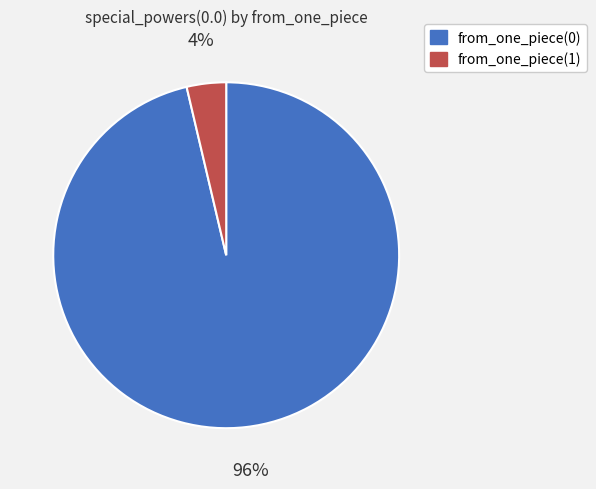

True or false: from_one_piece(1) accounts for 4% of the total.

True